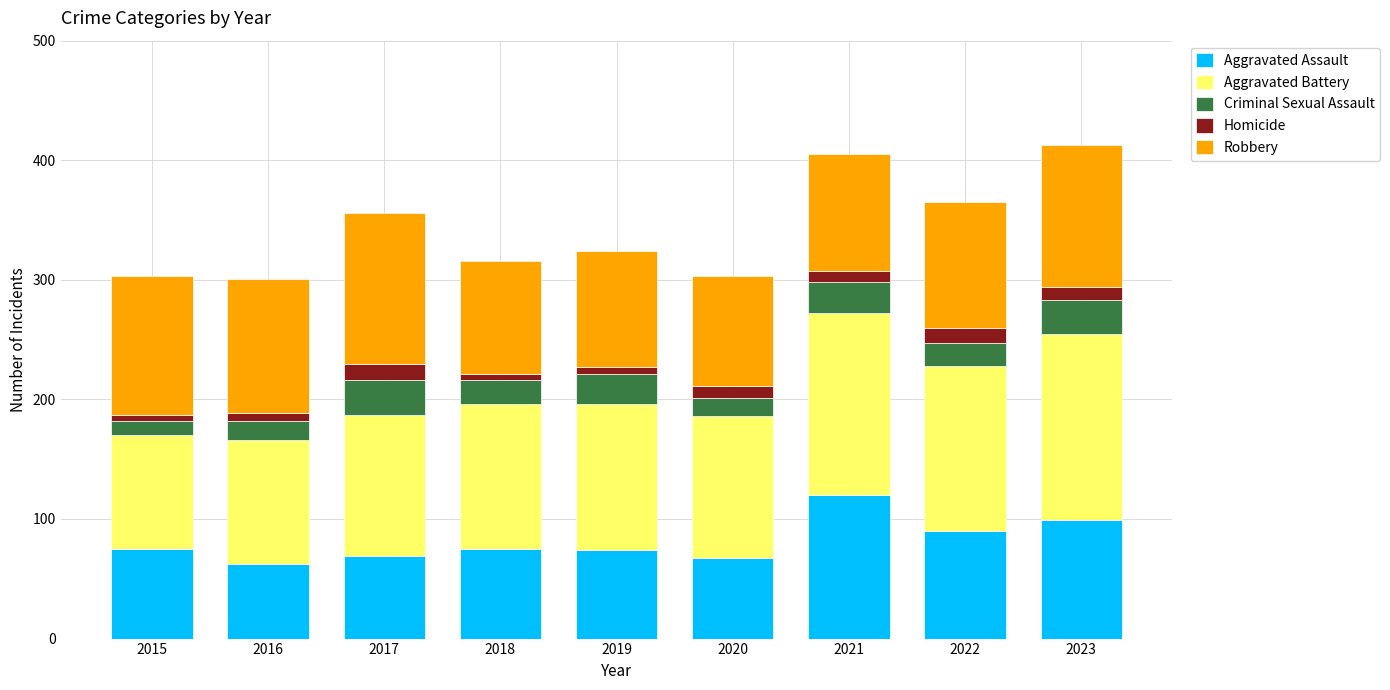

What is the maximum value for Aggravated Assault?

120